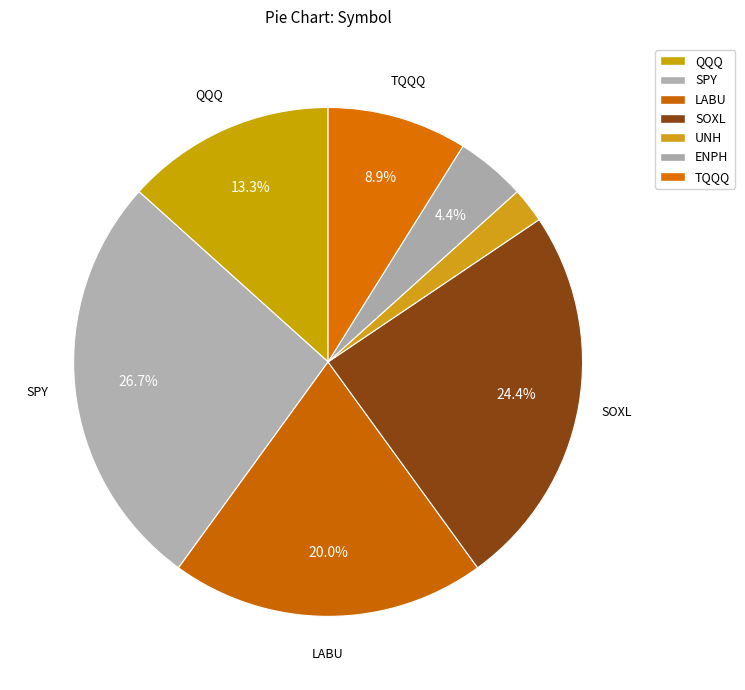

True or false: SOXL accounts for 24% of the total.

True